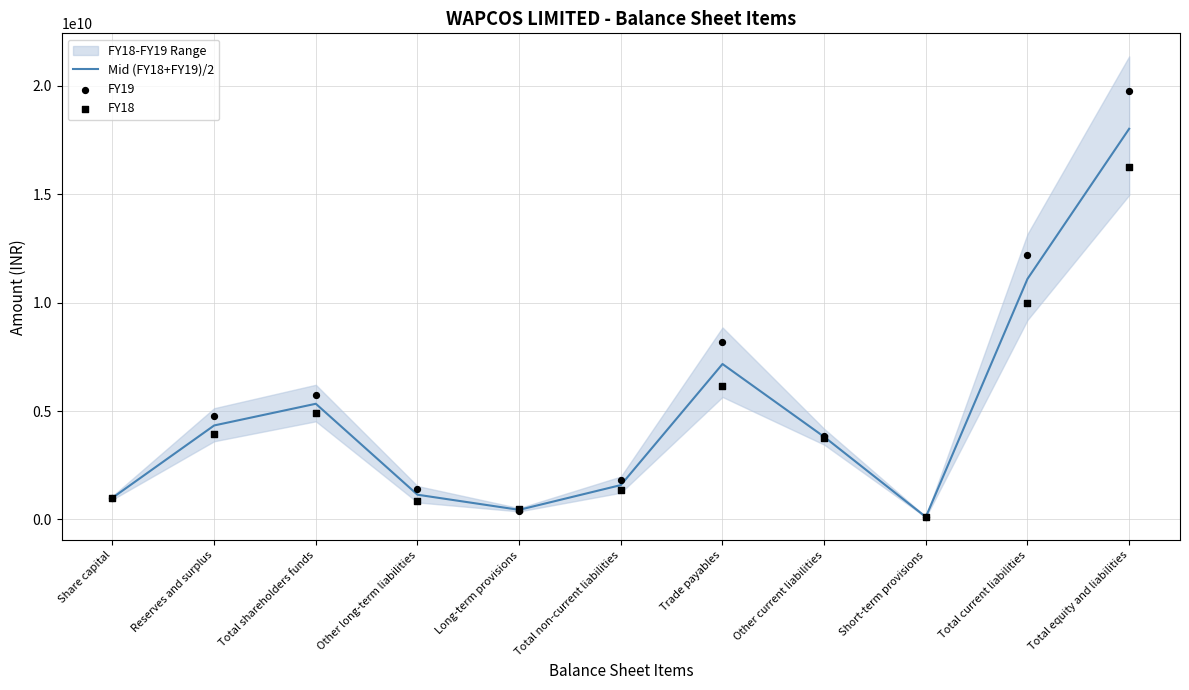

Which series contains the highest Y value?

FY19